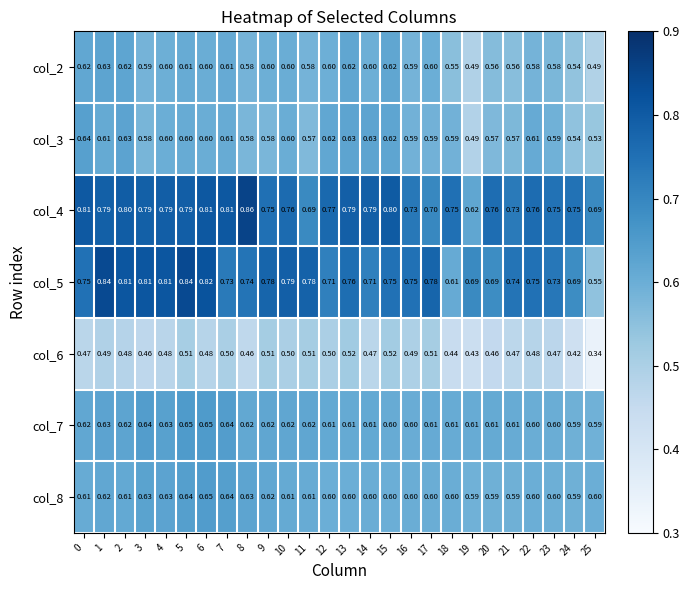

Is the value of col_7 at 19 greater than the value of col_4 at 21?

No